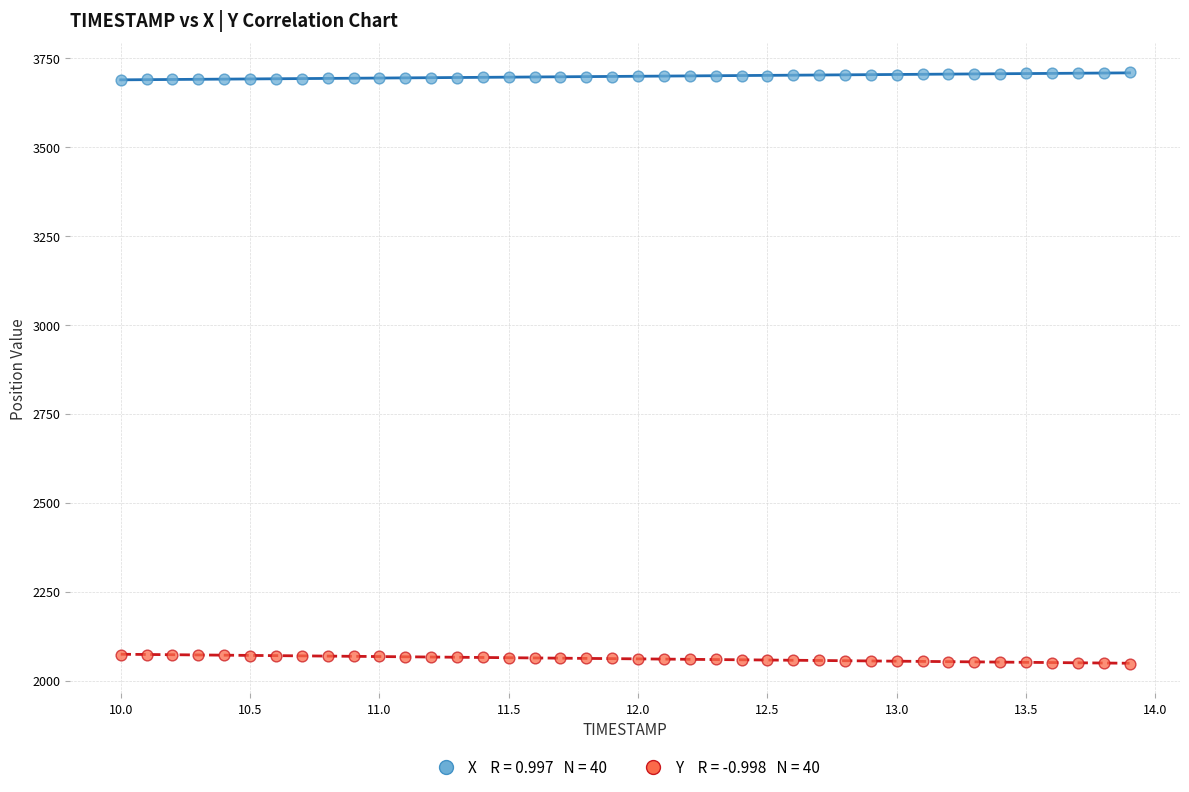

Across all data points, what is the range of Y values (max minus min)?

1661.4